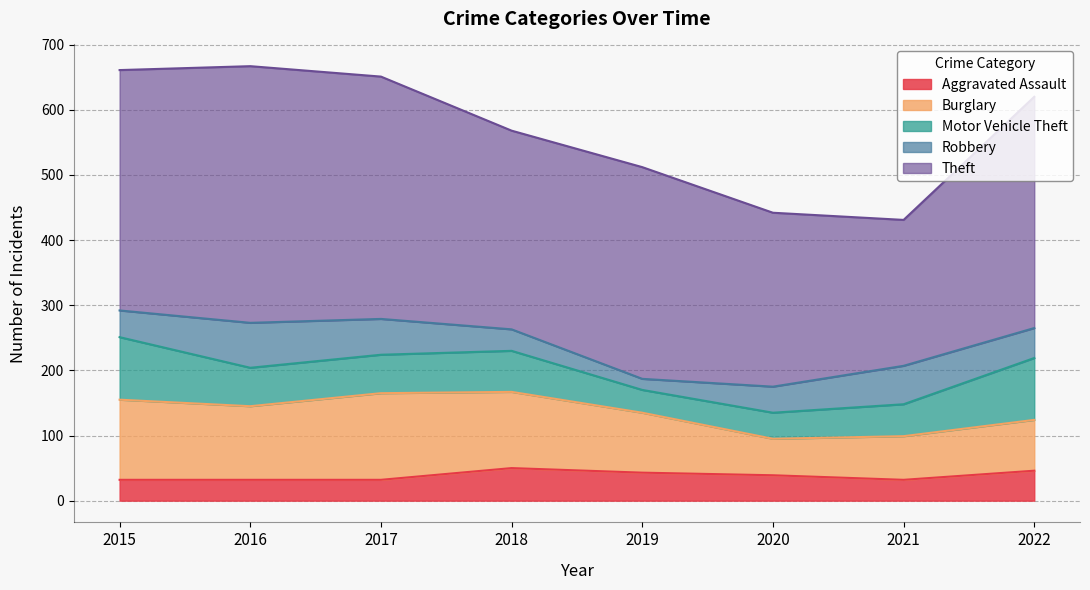

How many lines are shown in the chart?

5